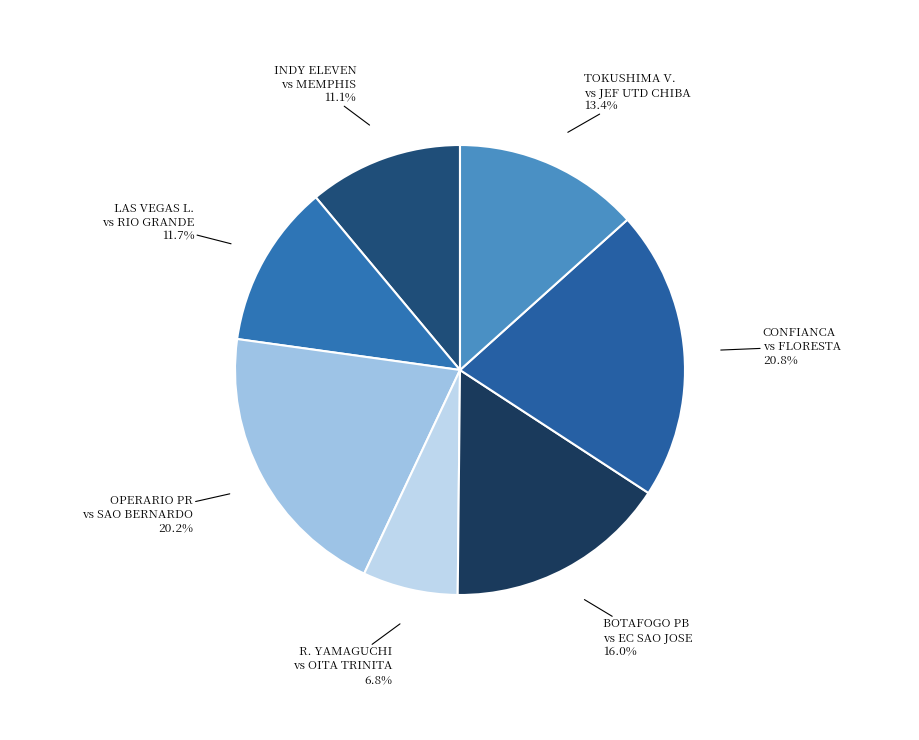

Rank the categories by value from highest to lowest.

CONFIANCA vs FLORESTA, OPERARIO PR vs SAO BERNARDO, BOTAFOGO PB vs EC SAO JOSE, TOKUSHIMA V. vs JEF UTD CHIBA, LAS VEGAS L. vs RIO GRANDE, INDY ELEVEN vs MEMPHIS, R. YAMAGUCHI vs OITA TRINITA